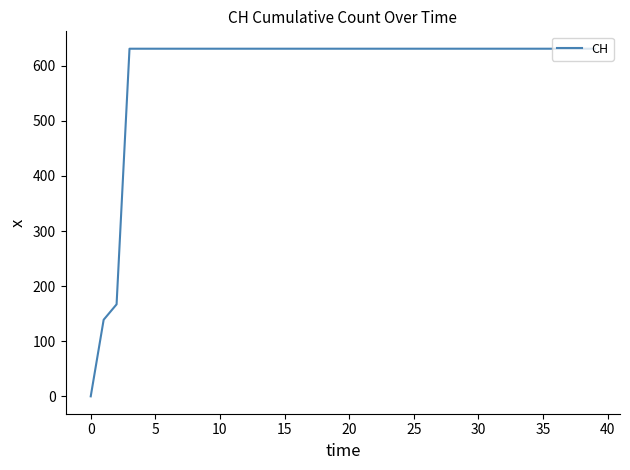

What is the difference between the maximum and second lowest values?

492